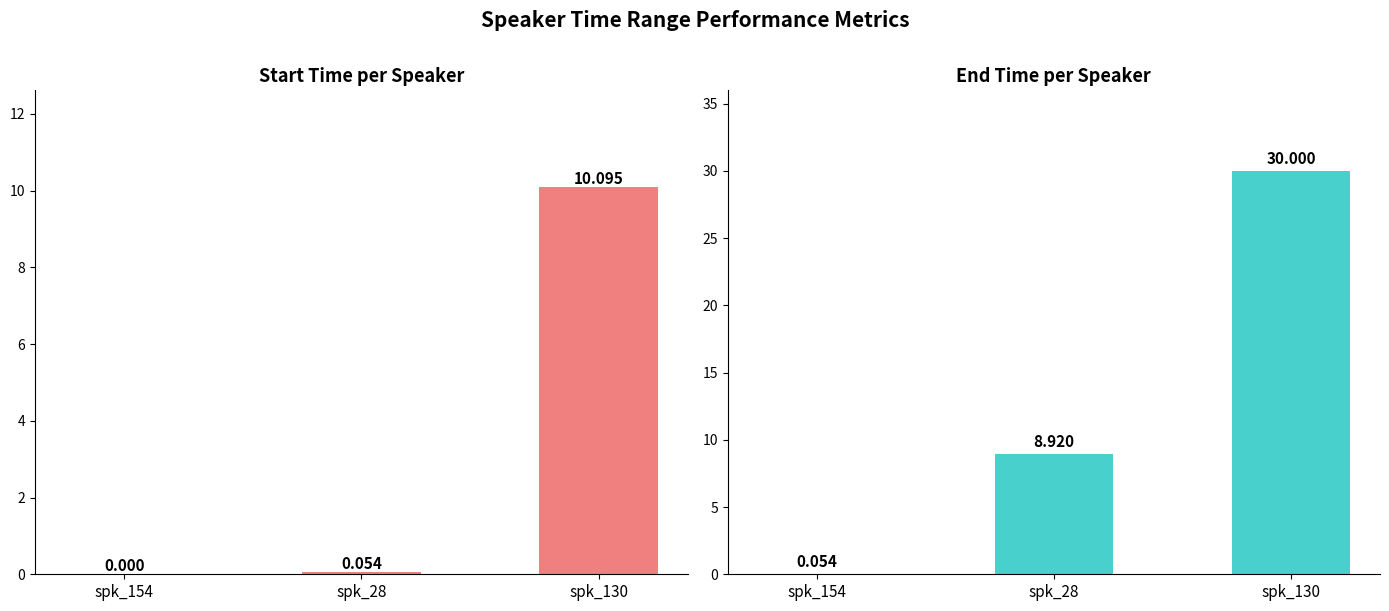

What is the highest value of the end series?

30.0